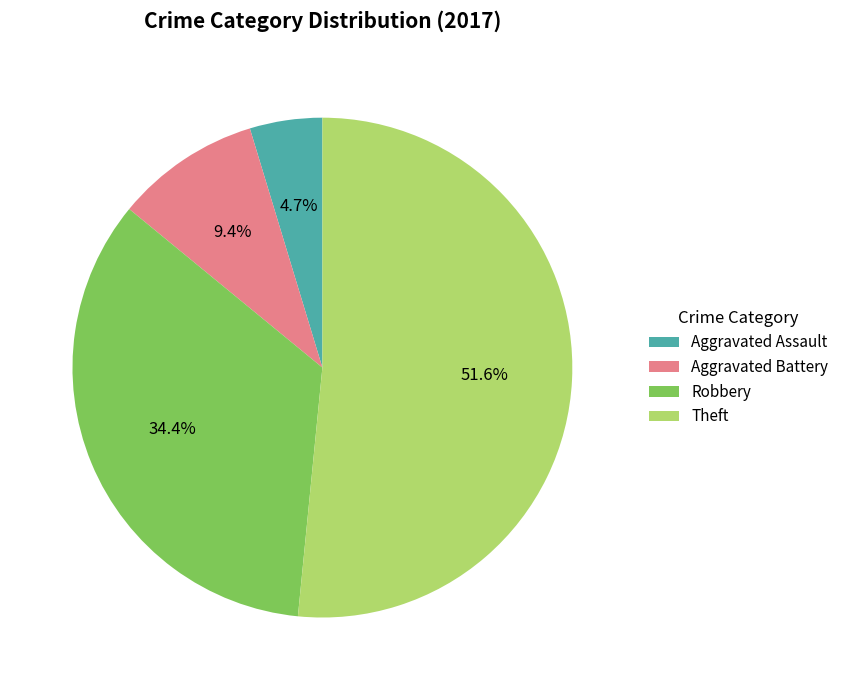

Is it true that Robbery is 34% of the pie?

True